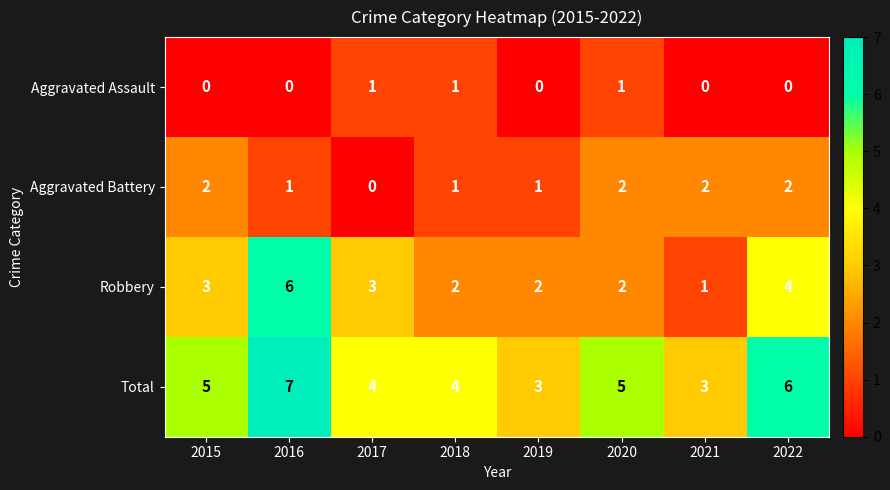

What is the maximum value for Robbery?

6